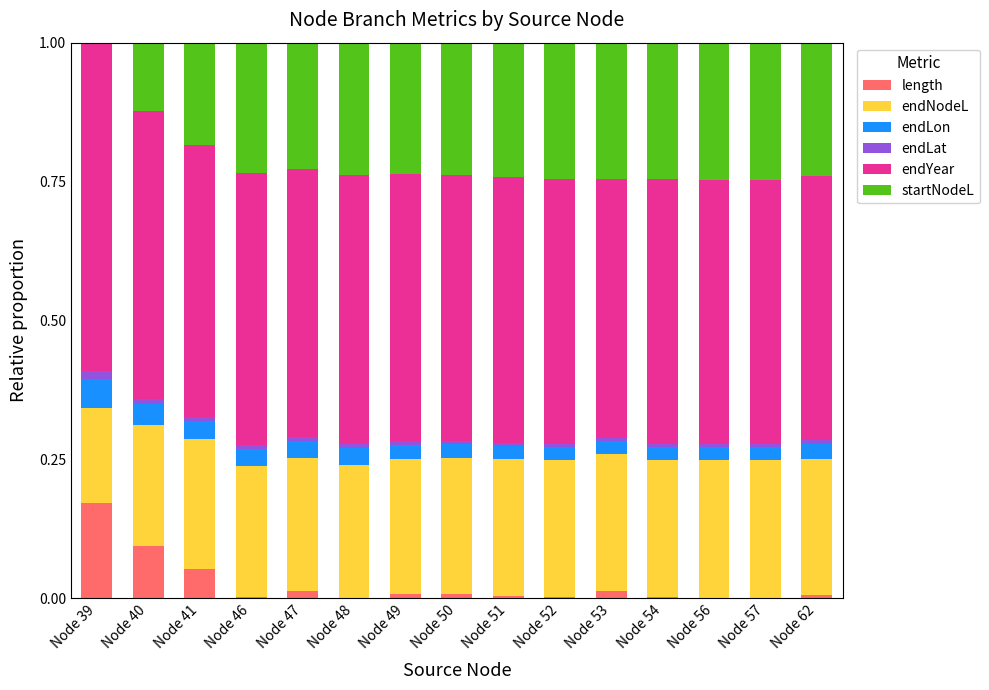

Which category has the highest value in the length series?

Node 39